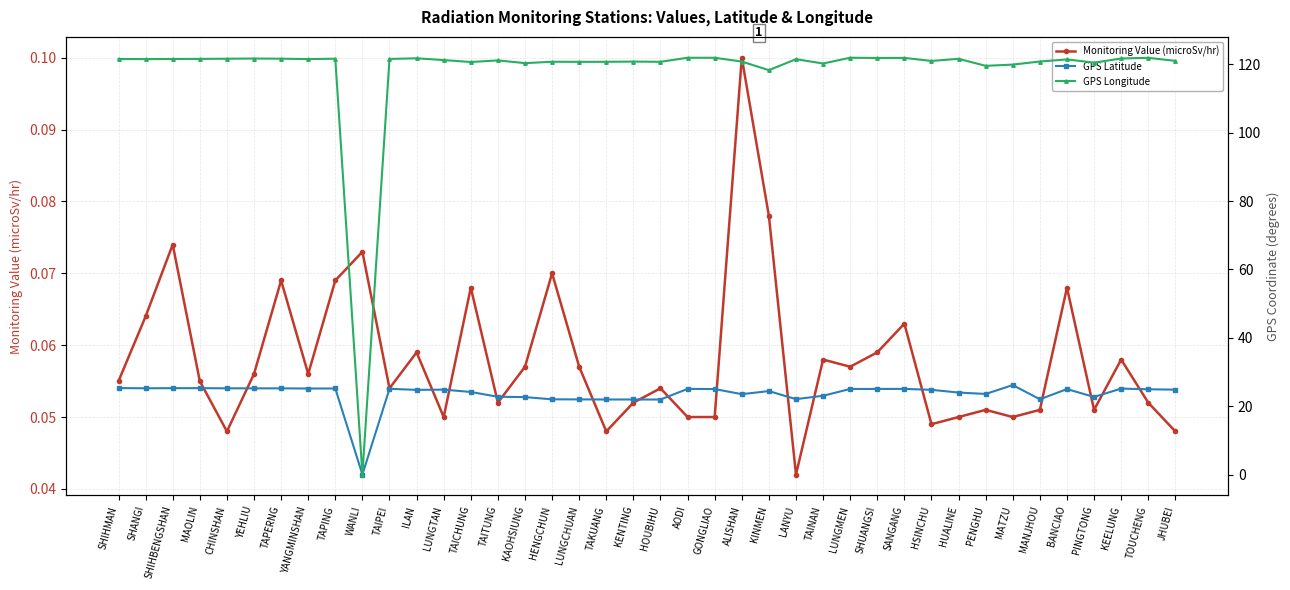

Reading left to right, list all the values displayed in this chart.

Monitoring Value (microSv/hr): SHIHMAN=0.1	SHANGI=0.1	SHIHBENGSHAN=0.1	MAOLIN=0.1	CHINSHAN=0.0	YEHLIU=0.1	TAPERNG=0.1	YANGMINSHAN=0.1	TAPING=0.1	WANLI=0.1	TAIPEI=0.1	ILAN=0.1	LUNGTAN=0.1	TAICHUNG=0.1	TAITUNG=0.1	KAOHSIUNG=0.1	HENGCHUN=0.1	LUNGCHUAN=0.1	TAKUANG=0.0	KENTING=0.1	HOUBIHU=0.1	AODI=0.1	GONGLIAO=0.1	ALISHAN=0.1	KINMEN=0.1	LANYU=0.0	TAINAN=0.1	LUNGMEN=0.1	SHUANGSI=0.1	SANGANG=0.1	HSINCHU=0.0	HUALINE=0.1	PENGHU=0.1	MATZU=0.1	MANJHOU=0.1	BANCIAO=0.1	PINGTONG=0.1	KEELUNG=0.1	TOUCHENG=0.1	JHUBEI=0.0
GPS Latitude: SHIHMAN=25.3	SHANGI=25.2	SHIHBENGSHAN=25.3	MAOLIN=25.3	CHINSHAN=25.2	YEHLIU=25.2	TAPERNG=25.2	YANGMINSHAN=25.2	TAPING=25.2	WANLI=0.0	TAIPEI=25.1	ILAN=24.8	LUNGTAN=24.8	TAICHUNG=24.1	TAITUNG=22.8	KAOHSIUNG=22.6	HENGCHUN=22.0	LUNGCHUAN=22.0	TAKUANG=21.9	KENTING=21.9	HOUBIHU=21.9	AODI=25.1	GONGLIAO=25.0	ALISHAN=23.5	KINMEN=24.4	LANYU=22.1	TAINAN=23.0	LUNGMEN=25.0	SHUANGSI=25.0	SANGANG=25.1	HSINCHU=24.8	HUALINE=24.0	PENGHU=23.6	MATZU=26.2	MANJHOU=22.0	BANCIAO=25.0	PINGTONG=22.7	KEELUNG=25.1	TOUCHENG=24.9	JHUBEI=24.8
GPS Longitude: SHIHMAN=121.6	SHANGI=121.5	SHIHBENGSHAN=121.6	MAOLIN=121.6	CHINSHAN=121.6	YEHLIU=121.7	TAPERNG=121.7	YANGMINSHAN=121.5	TAPING=121.6	WANLI=0.0	TAIPEI=121.6	ILAN=121.8	LUNGTAN=121.2	TAICHUNG=120.7	TAITUNG=121.2	KAOHSIUNG=120.3	HENGCHUN=120.8	LUNGCHUAN=120.7	TAKUANG=120.7	KENTING=120.8	HOUBIHU=120.7	AODI=121.9	GONGLIAO=121.9	ALISHAN=120.8	KINMEN=118.3	LANYU=121.5	TAINAN=120.2	LUNGMEN=121.9	SHUANGSI=121.9	SANGANG=121.9	HSINCHU=121.0	HUALINE=121.6	PENGHU=119.6	MATZU=119.9	MANJHOU=120.8	BANCIAO=121.4	PINGTONG=120.5	KEELUNG=121.7	TOUCHENG=121.9	JHUBEI=121.0